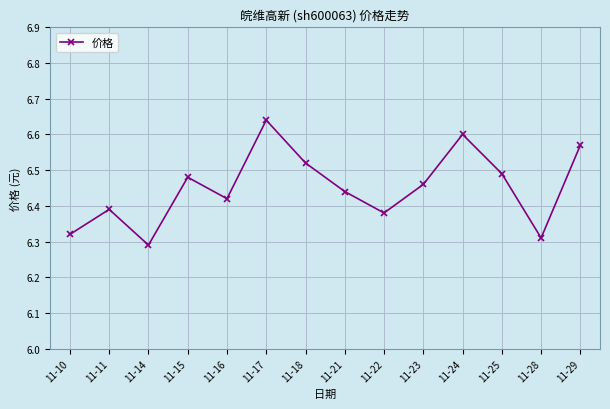

What is the difference between the values at 11-14 and 11-23?

0.2